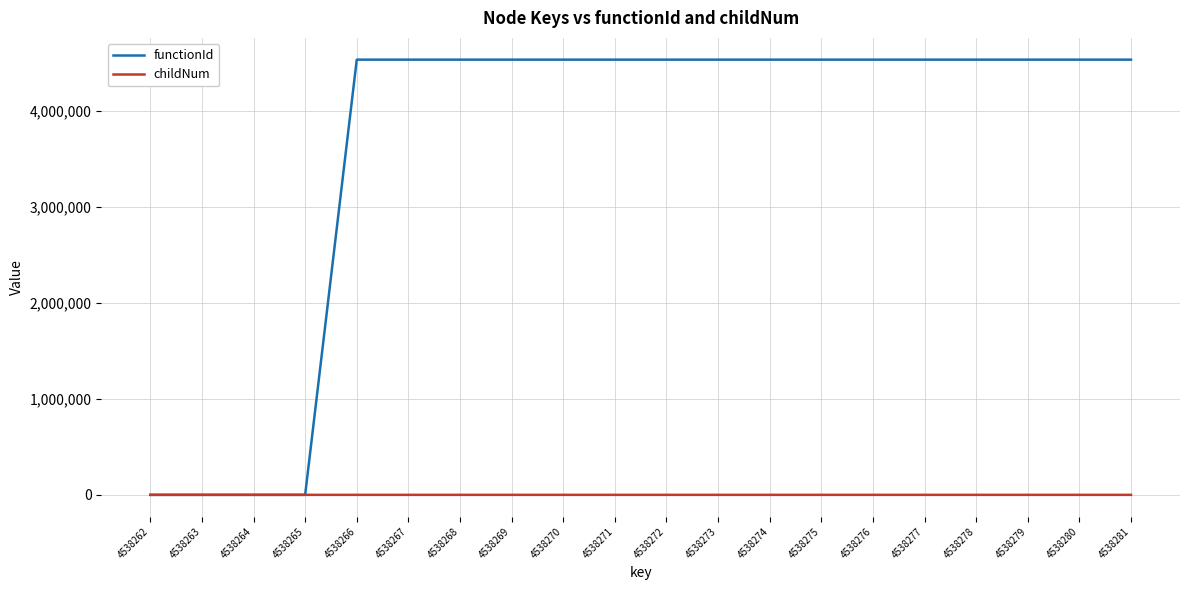

List the series in order of their peak value, highest first.

functionId, childNum